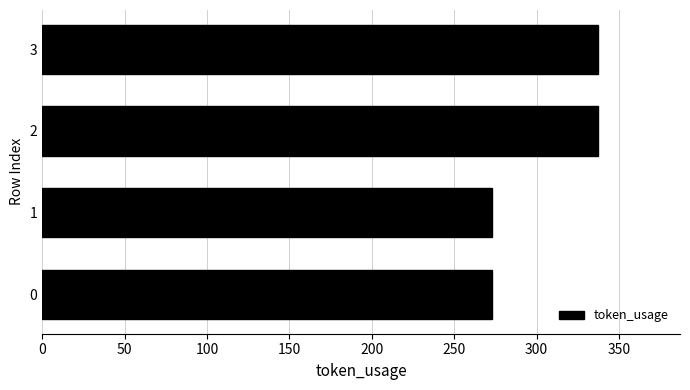

How many categories are shown in the chart?

4